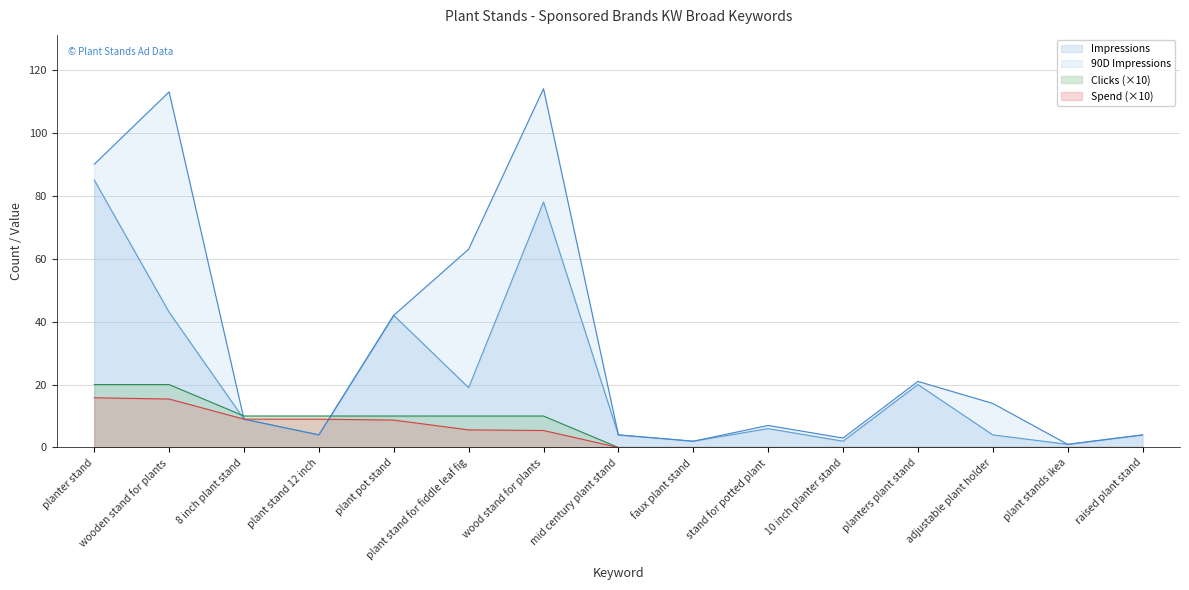

Reading left to right, extract all data points from this chart.

Impressions: 85.0	43.0	9.0	4.0	42.0	19.0	78.0	4.0	2.0	6.0	2.0	20.0	4.0	1.0	4.0
Clicks: 20.0	20.0	10.0	10.0	10.0	10.0	10.0	0.0	0.0	0.0	0.0	0.0	0.0	0.0	0.0
Spend: 15.8	15.4	9.0	9.0	8.7	5.6	5.4	0.0	0.0	0.0	0.0	0.0	0.0	0.0	0.0
90D Impressions: 90.0	113.0	9.0	4.0	42.0	63.0	114.0	4.0	2.0	7.0	3.0	21.0	14.0	1.0	4.0